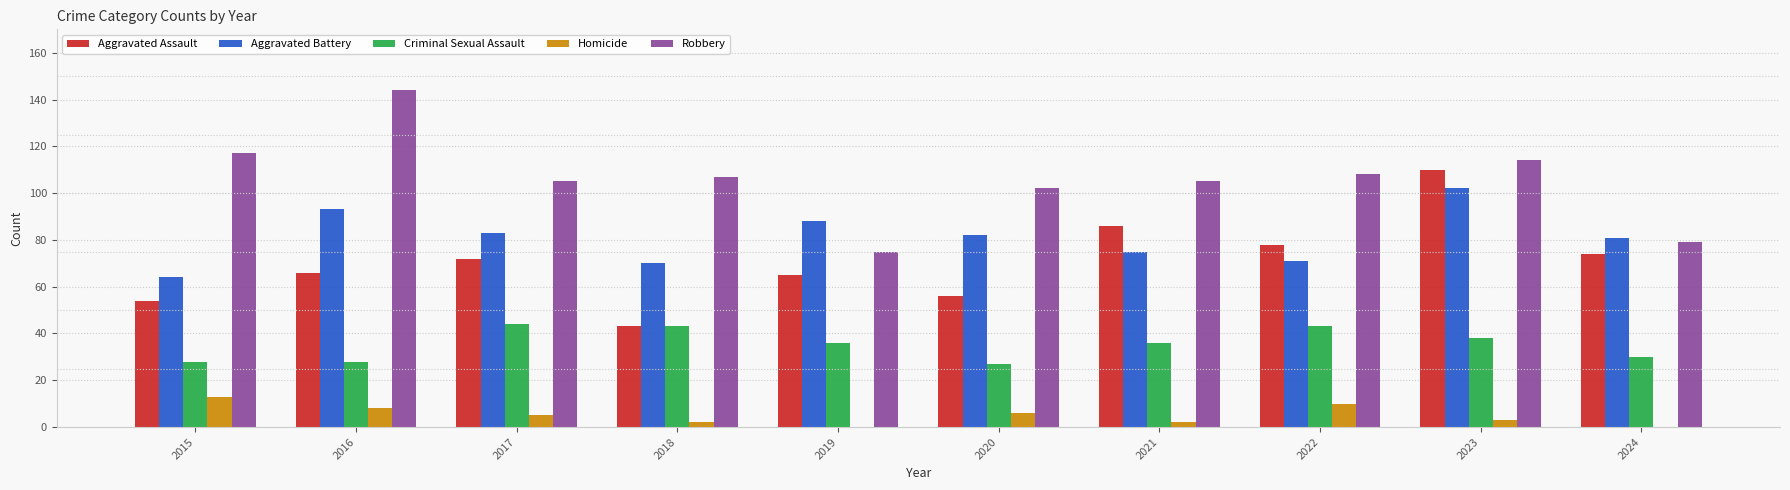

What is the approximate value of Aggravated Assault at 2020?

56